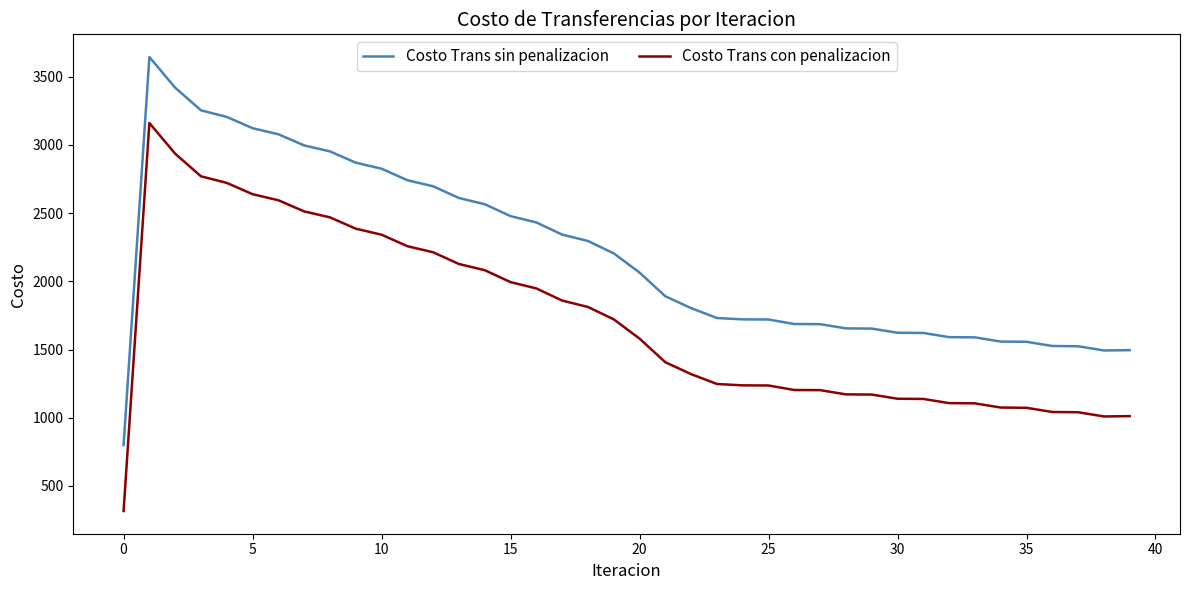

What is the difference between the maximum and minimum values in the Costo Trans sin penalizacion series?

2844.8